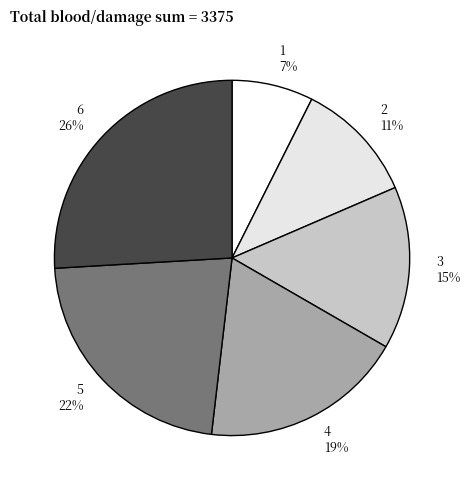

Which category has the smallest portion of the pie?

1